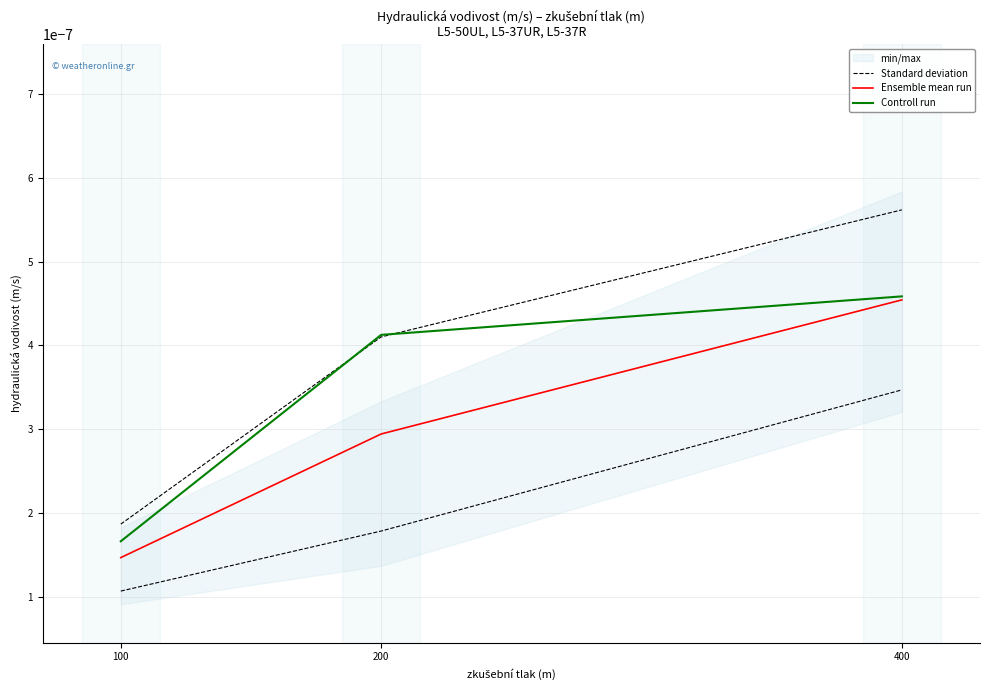

Which label corresponds to the largest value in the chart?

400